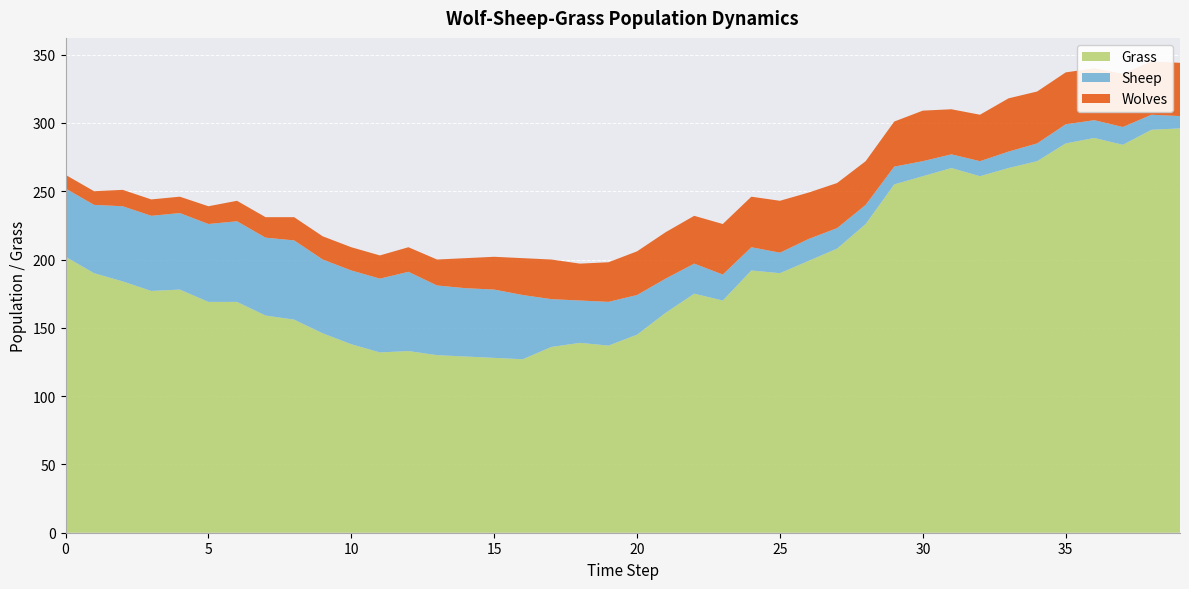

Reading left to right, what are all the values shown in this chart?

Wolves: 10	10	12	12	12	13	15	15	17	17	17	17	18	19	22	24	27	29	27	29	32	34	35	37	37	38	34	33	32	33	37	33	34	39	38	38	38	39	39	39
Sheep: 50	50	55	55	56	57	59	57	58	54	54	54	58	51	50	50	47	35	31	32	29	25	22	19	17	15	16	15	14	13	11	10	11	12	13	14	13	13	11	9
Grass: 202	190	184	177	178	169	169	159	156	146	138	132	133	130	129	128	127	136	139	137	145	161	175	170	192	190	199	208	226	255	261	267	261	267	272	285	289	284	295	296